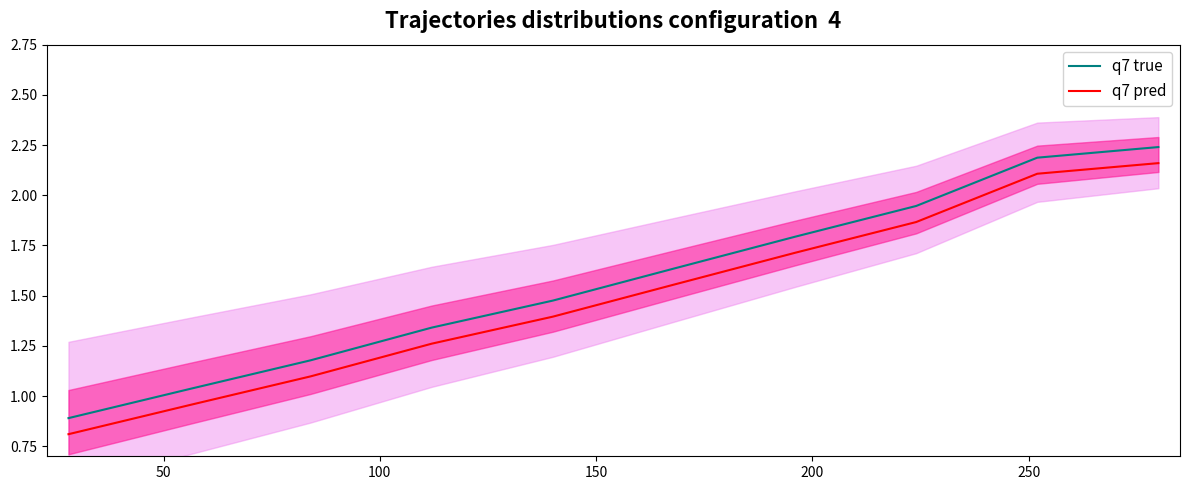

True or false: q7 pred and q7 true cross at least once.

False